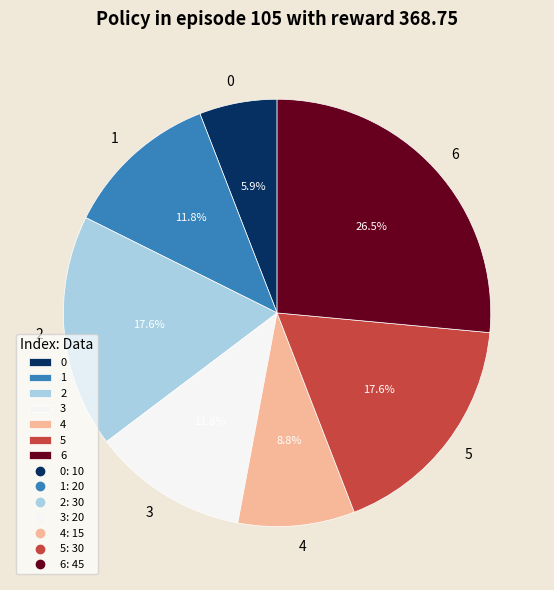

Is the sum of 6 and 5 greater than half?

No